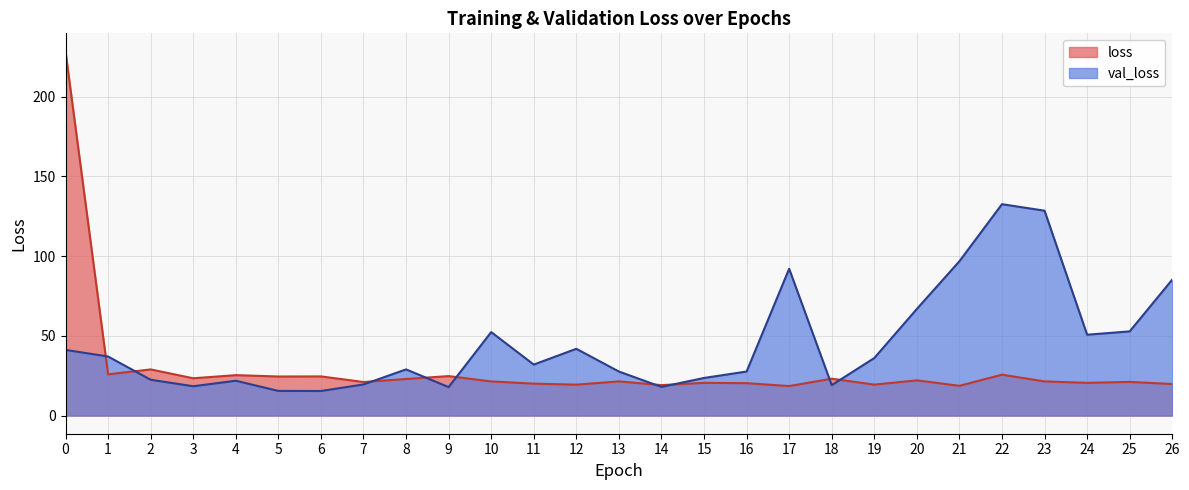

What is the difference between the loss values at 4 and 22?

0.3